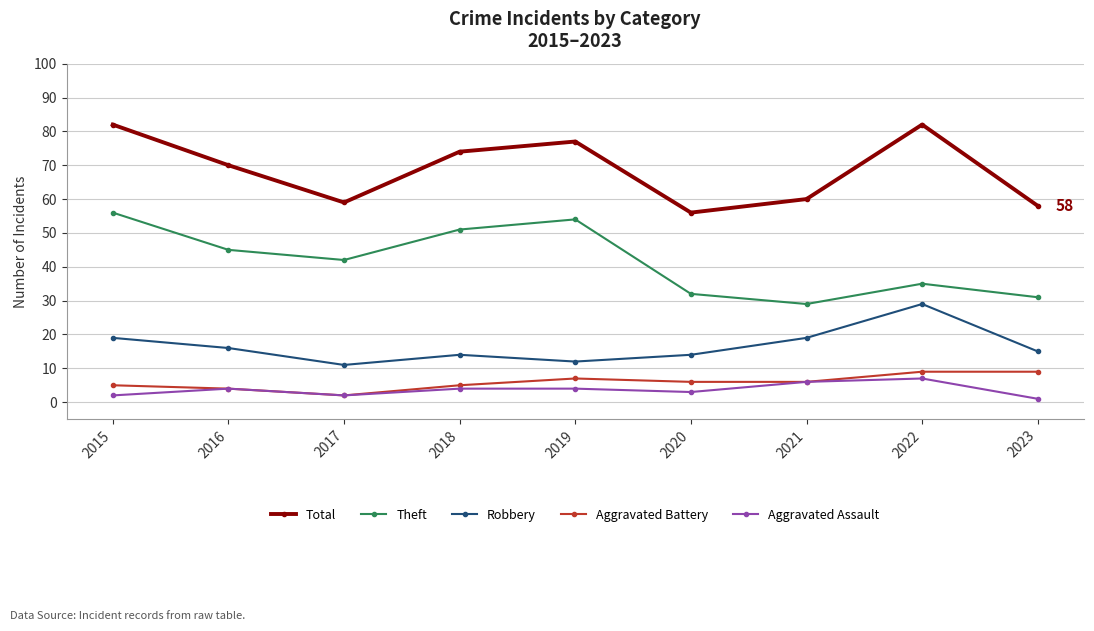

Reading right to left, transcribe all the data shown in this chart.

Total: 58	82	60	56	77	74	59	70	82
Theft: 31	35	29	32	54	51	42	45	56
Robbery: 15	29	19	14	12	14	11	16	19
Aggravated Battery: 9	9	6	6	7	5	2	4	5
Aggravated Assault: 1	7	6	3	4	4	2	4	2